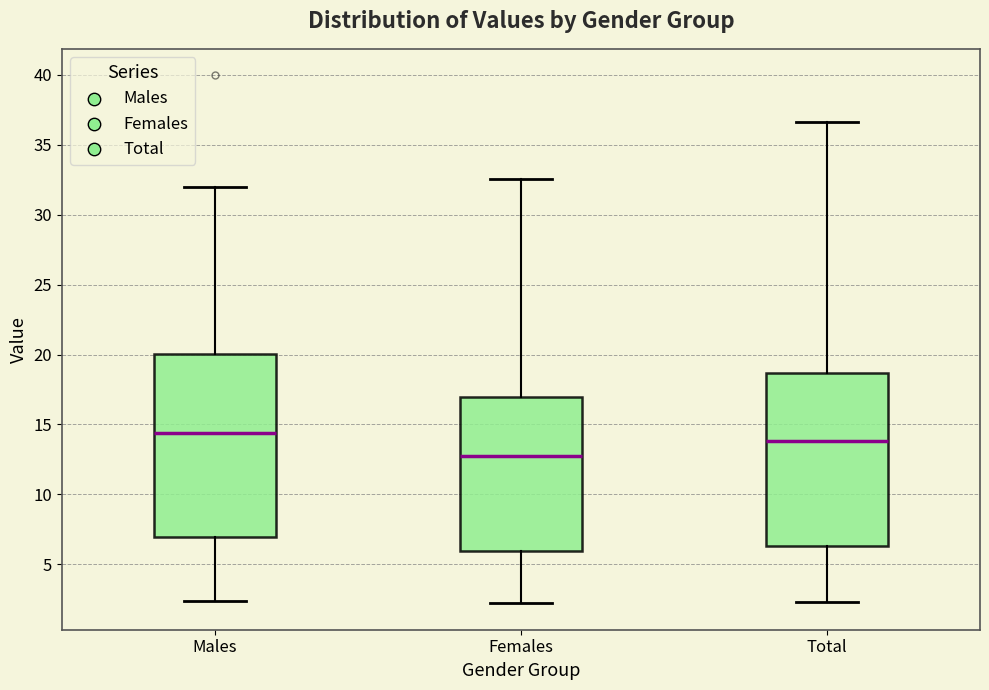

Where does the median line of the box for Males sit on the y-axis? The values are not printed on the chart, so give them approximately, as read against the axis.

14.5